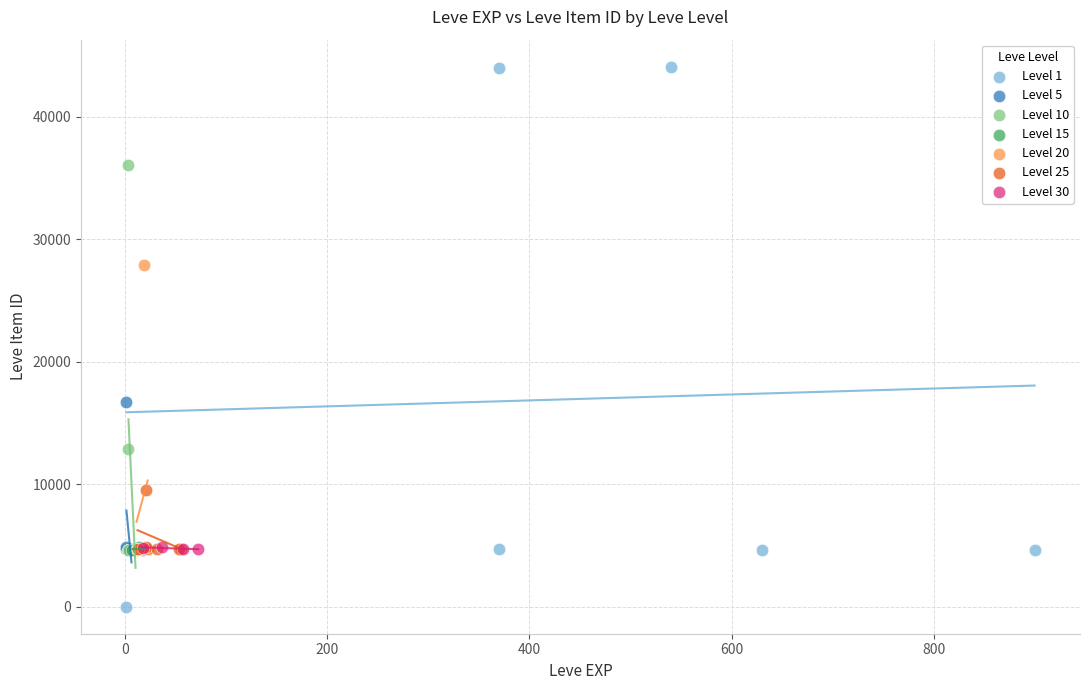

Which series reaches the maximum Y coordinate?

Level 1